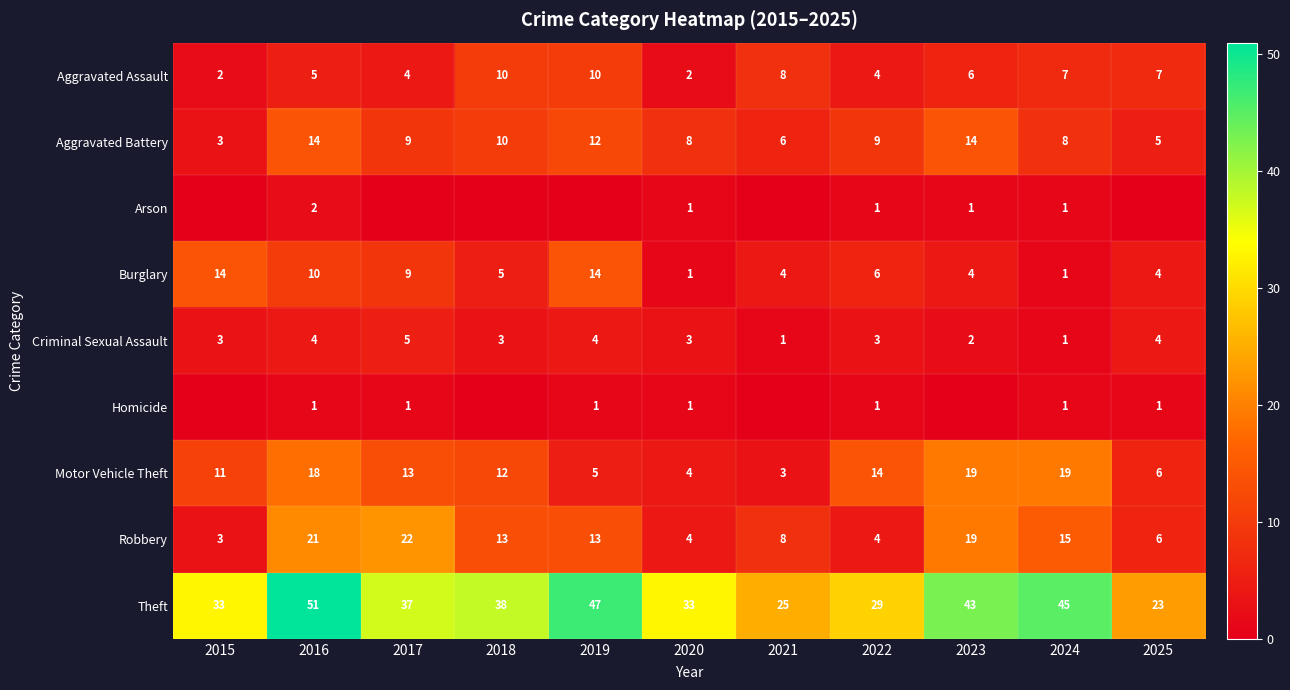

What is the highest value of the Criminal Sexual Assault series?

5